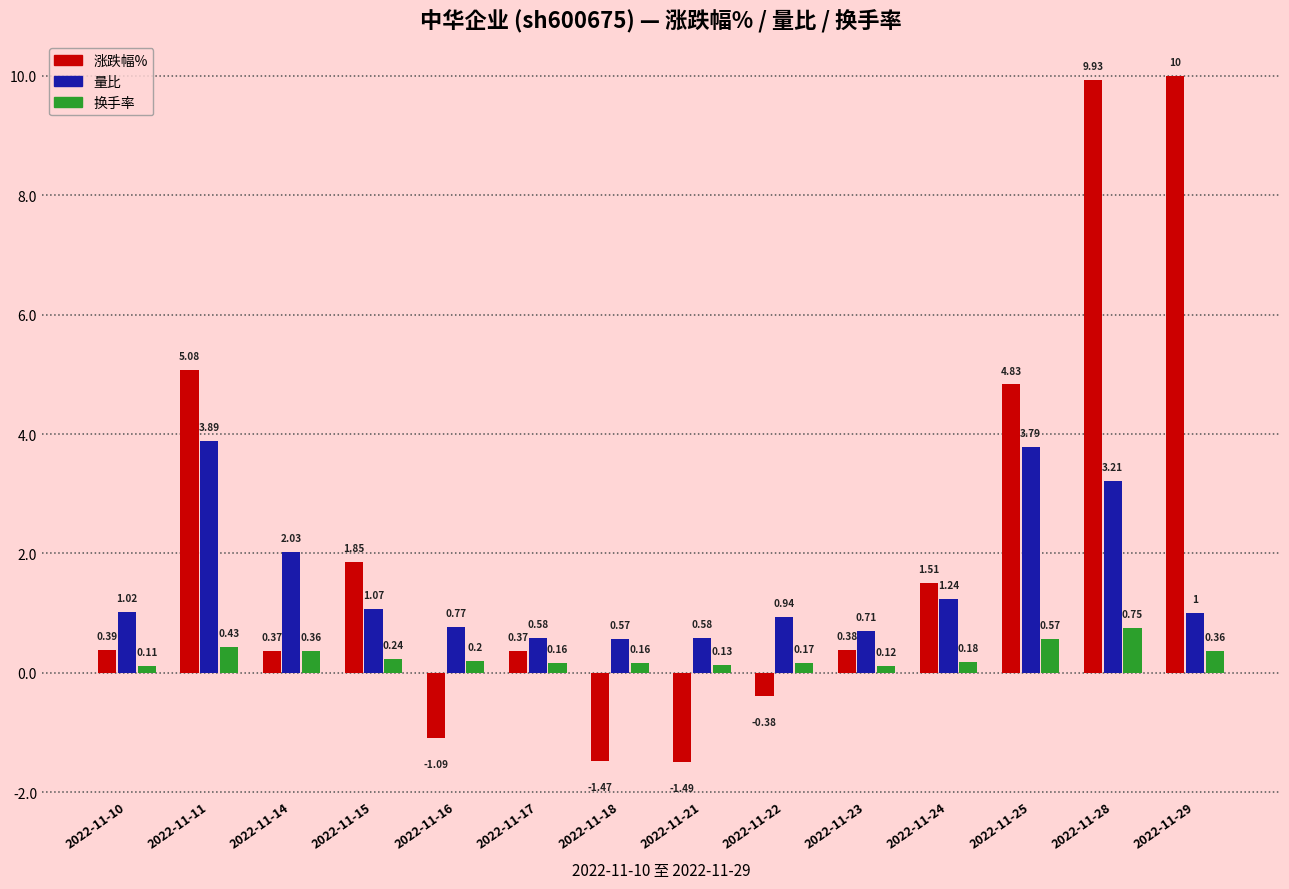

Rank the series at 2022-11-25 from highest to lowest value.

涨跌幅%, 量比, 换手率